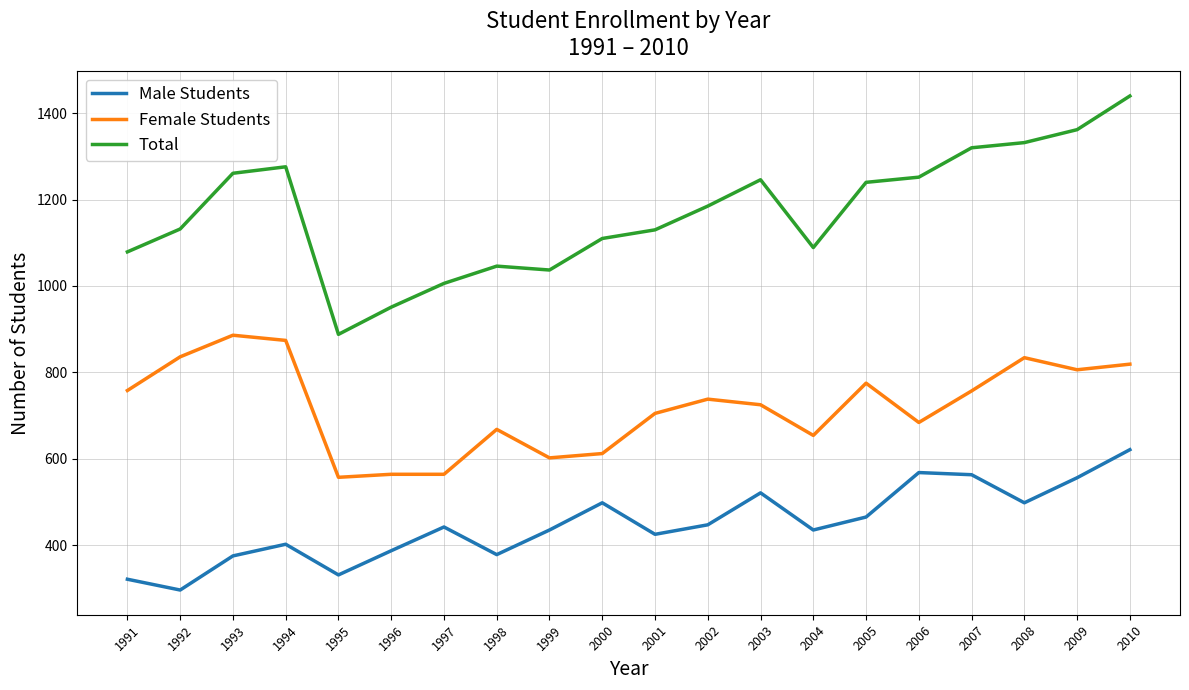

Does the chart display data point markers on the line(s)?

No